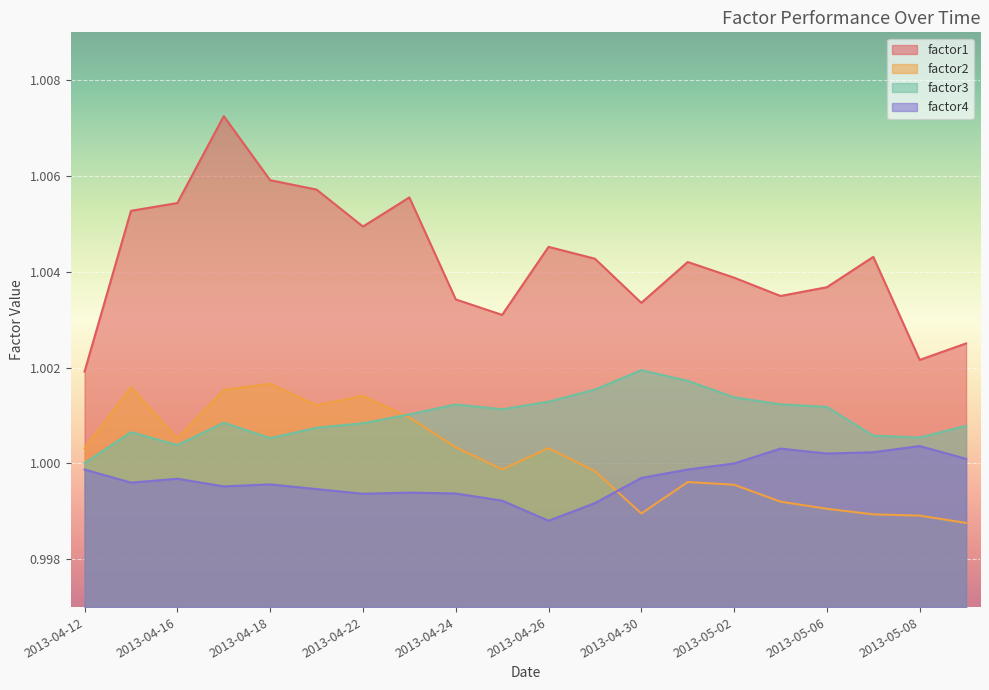

What is the sum of all factor1 values?

20.1